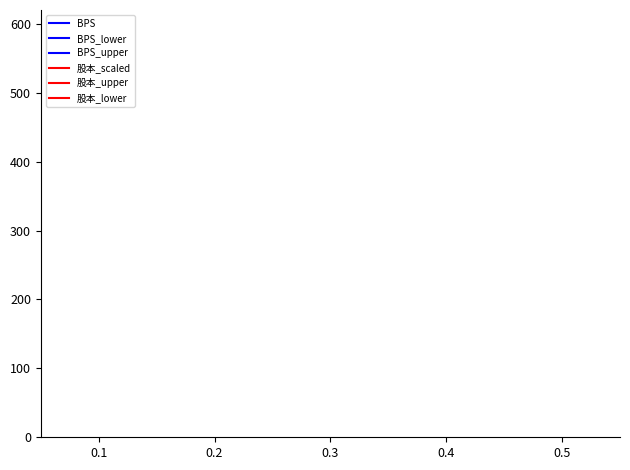

How many lines are shown in the chart?

6